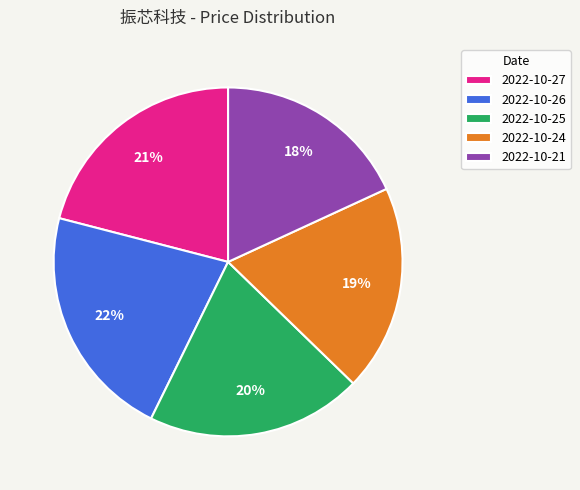

Which has a higher value, 2022-10-25 or 2022-10-24?

2022-10-25